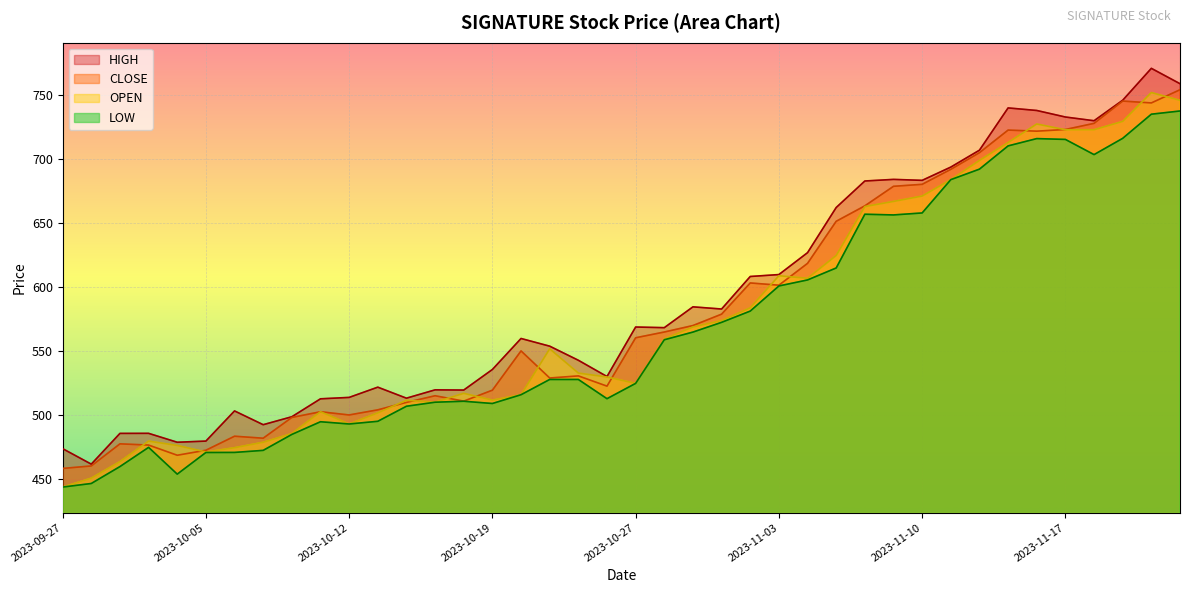

Reading left to right, extract all data points from this chart.

HIGH: 2023-09-27=474.0	2023-09-28=461.9	2023-09-29=485.9	2023-10-03=485.9	2023-10-04=479.0	2023-10-05=479.9	2023-10-06=503.4	2023-10-09=492.7	2023-10-10=498.9	2023-10-11=512.9	2023-10-12=514.0	2023-10-13=522.0	2023-10-16=513.4	2023-10-17=519.9	2023-10-18=519.8	2023-10-19=535.8	2023-10-20=560.0	2023-10-23=554.0	2023-10-25=543.0	2023-10-26=530.3	2023-10-27=569.0	2023-10-30=568.5	2023-10-31=584.7	2023-11-01=583.0	2023-11-02=608.4	2023-11-03=609.9	2023-11-06=627.0	2023-11-07=662.2	2023-11-08=683.0	2023-11-09=684.2	2023-11-10=683.5	2023-11-12=693.8	2023-11-13=707.0	2023-11-15=740.0	2023-11-16=738.0	2023-11-17=732.9	2023-11-20=730.0	2023-11-21=746.0	2023-11-22=770.9	2023-11-23=758.9
CLOSE: 2023-09-27=458.6	2023-09-28=460.5	2023-09-29=477.8	2023-10-03=476.8	2023-10-04=468.9	2023-10-05=472.8	2023-10-06=483.7	2023-10-09=482.1	2023-10-10=498.4	2023-10-11=502.8	2023-10-12=500.3	2023-10-13=504.3	2023-10-16=510.1	2023-10-17=515.3	2023-10-18=511.1	2023-10-19=519.6	2023-10-20=550.3	2023-10-23=529.1	2023-10-25=530.8	2023-10-26=522.8	2023-10-27=560.5	2023-10-30=565.0	2023-10-31=570.1	2023-11-01=579.0	2023-11-02=603.4	2023-11-03=601.6	2023-11-06=618.6	2023-11-07=651.5	2023-11-08=663.5	2023-11-09=678.8	2023-11-10=680.4	2023-11-12=692.0	2023-11-13=705.0	2023-11-15=722.7	2023-11-16=721.9	2023-11-17=723.1	2023-11-20=728.0	2023-11-21=745.4	2023-11-22=743.9	2023-11-23=754.2
OPEN: 2023-09-27=444.0	2023-09-28=451.0	2023-09-29=463.9	2023-10-03=479.9	2023-10-04=476.5	2023-10-05=471.4	2023-10-06=474.8	2023-10-09=479.0	2023-10-10=485.8	2023-10-11=502.9	2023-10-12=493.2	2023-10-13=501.9	2023-10-16=511.8	2023-10-17=510.2	2023-10-18=517.2	2023-10-19=511.9	2023-10-20=516.1	2023-10-23=552.0	2023-10-25=533.0	2023-10-26=530.0	2023-10-27=525.0	2023-10-30=559.7	2023-10-31=569.0	2023-11-01=574.0	2023-11-02=584.0	2023-11-03=609.0	2023-11-06=607.0	2023-11-07=624.8	2023-11-08=663.0	2023-11-09=667.0	2023-11-10=671.2	2023-11-12=684.0	2023-11-13=699.0	2023-11-15=713.0	2023-11-16=727.5	2023-11-17=723.0	2023-11-20=723.0	2023-11-21=729.5	2023-11-22=752.0	2023-11-23=745.9
LOW: 2023-09-27=444.0	2023-09-28=446.8	2023-09-29=460.0	2023-10-03=475.0	2023-10-04=454.1	2023-10-05=471.0	2023-10-06=471.1	2023-10-09=472.6	2023-10-10=485.1	2023-10-11=495.0	2023-10-12=493.2	2023-10-13=495.4	2023-10-16=507.1	2023-10-17=510.2	2023-10-18=511.0	2023-10-19=509.2	2023-10-20=516.1	2023-10-23=528.0	2023-10-25=528.0	2023-10-26=513.0	2023-10-27=525.0	2023-10-30=559.0	2023-10-31=565.0	2023-11-01=572.6	2023-11-02=581.4	2023-11-03=601.0	2023-11-06=605.7	2023-11-07=615.0	2023-11-08=657.0	2023-11-09=656.5	2023-11-10=658.0	2023-11-12=684.0	2023-11-13=692.2	2023-11-15=710.4	2023-11-16=716.0	2023-11-17=715.4	2023-11-20=703.5	2023-11-21=716.2	2023-11-22=735.1	2023-11-23=737.6